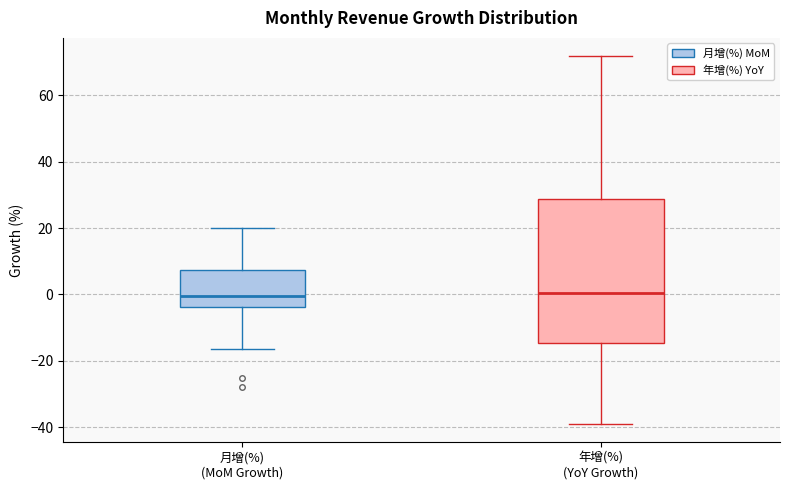

Where does the median line of the box for 月增(%) (MoM Growth) sit on the y-axis? The values are not printed on the chart, so give them approximately, as read against the axis.

0